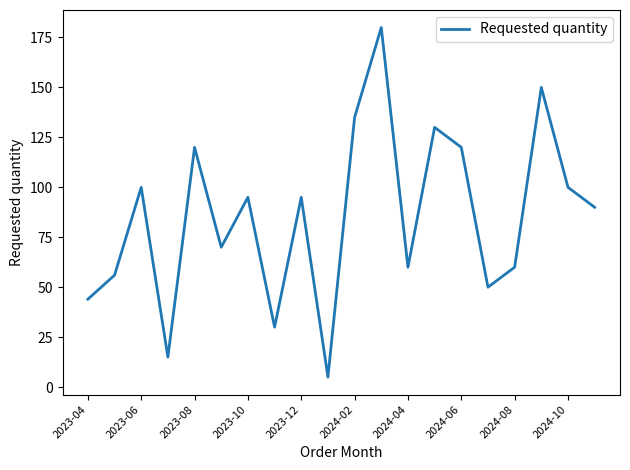

What is the minimum value shown in the chart?

5